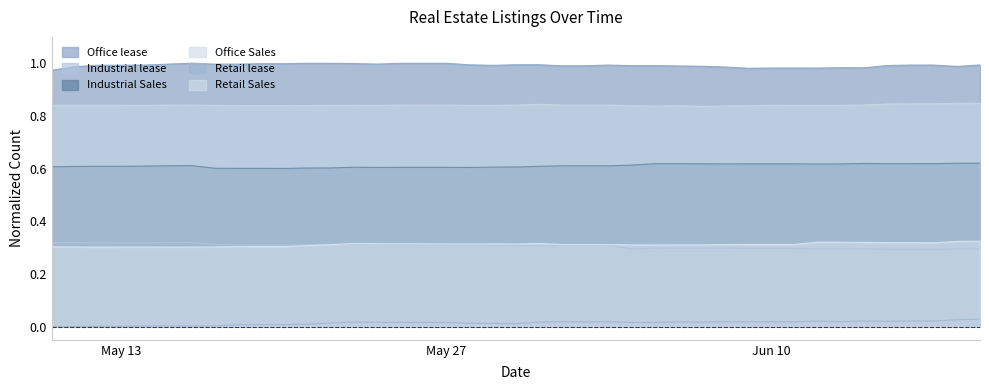

Which series has the largest total across all categories?

Office lease